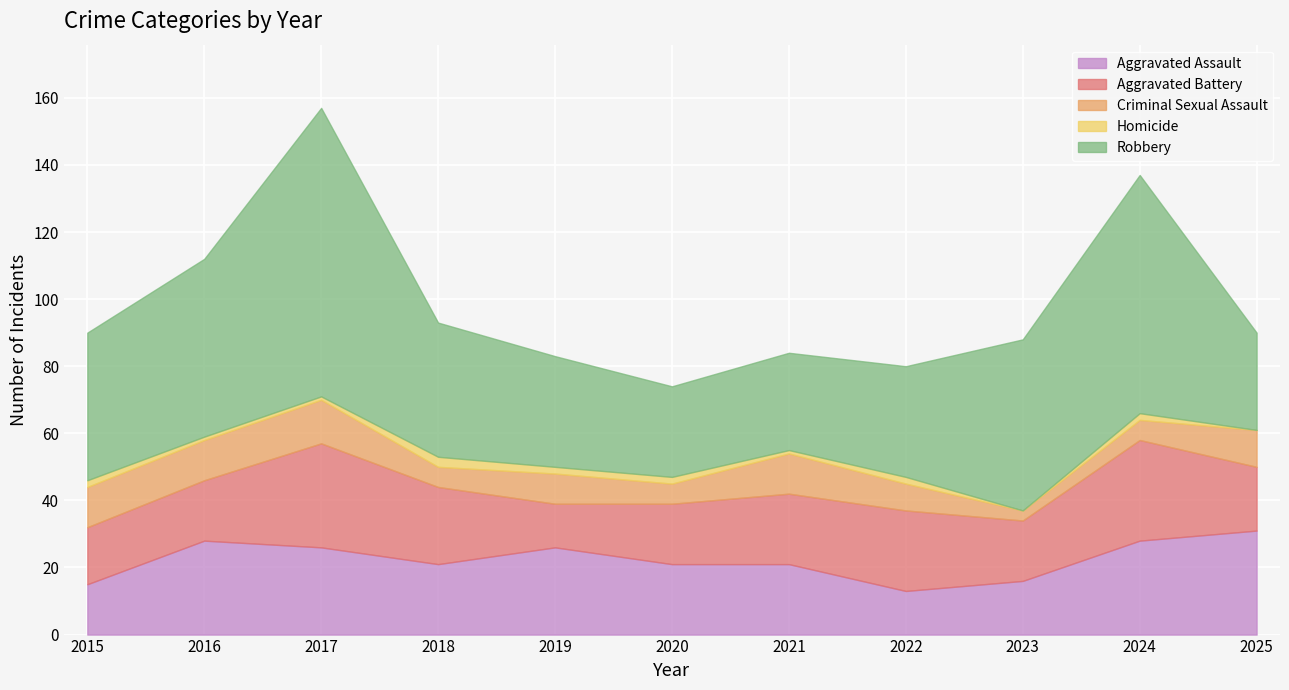

What is the difference between the second highest and second lowest values in the Aggravated Battery series?

13